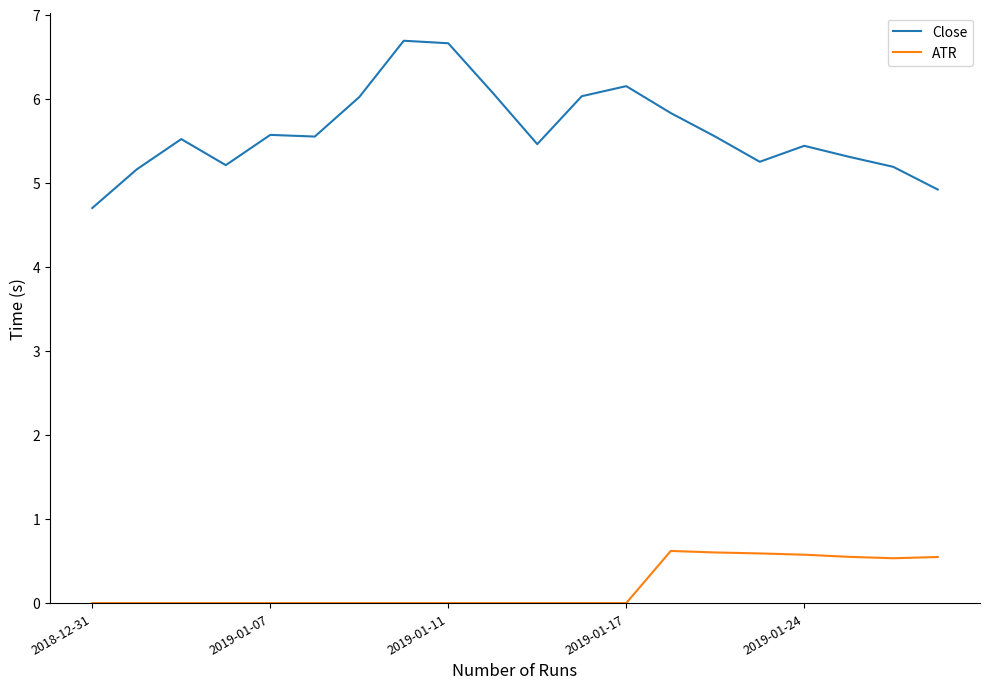

What is the maximum value for Close?

6.7